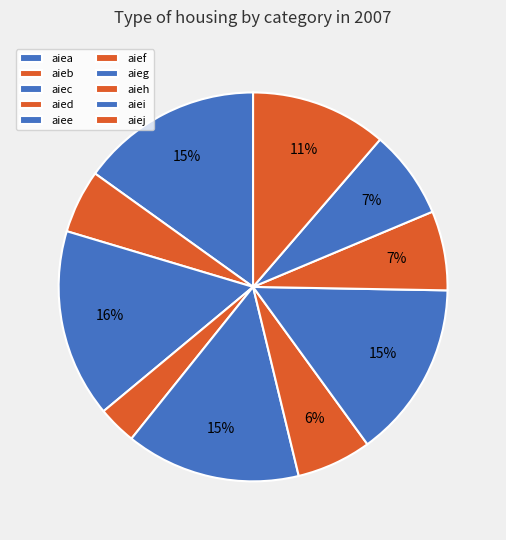

Combined, do aiej and aieh account for over 50%?

No